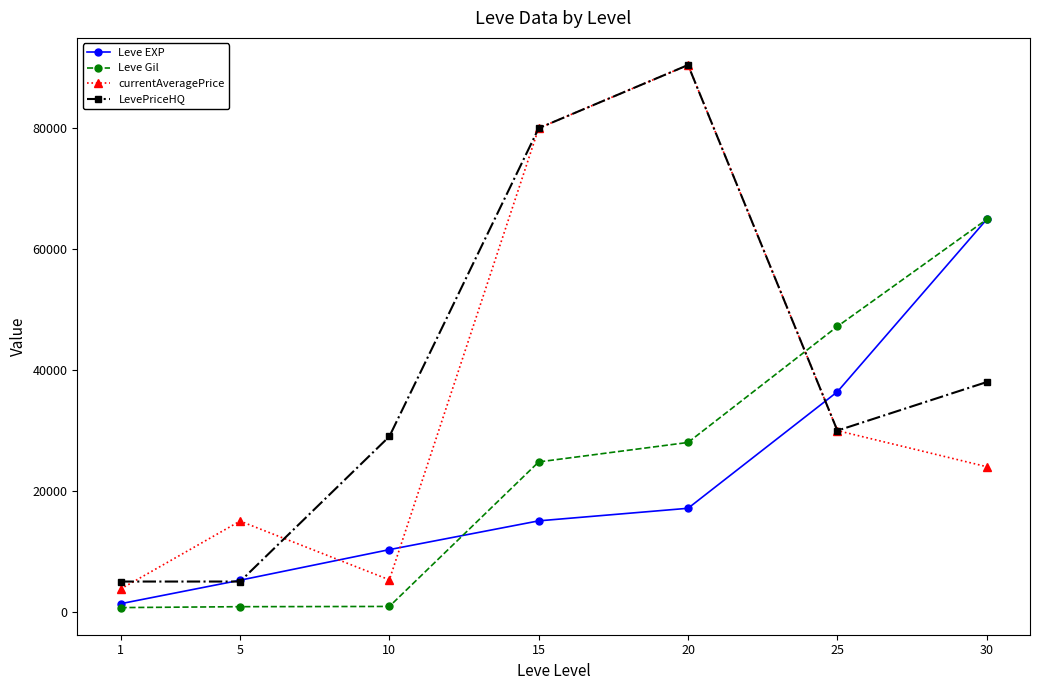

True or false: Leve Gil has a value of 690 at 1.

True